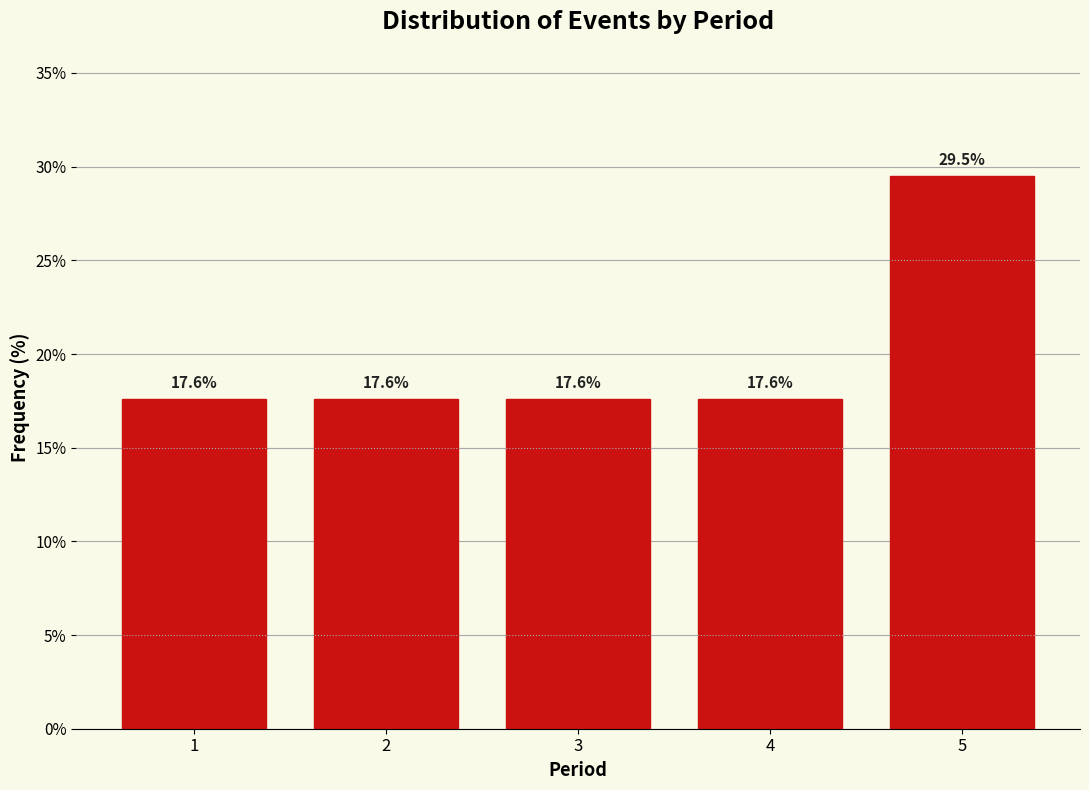

Reading left to right, extract all data points from this chart.

1=17.6	2=17.6	3=17.6	4=17.6	5=29.5